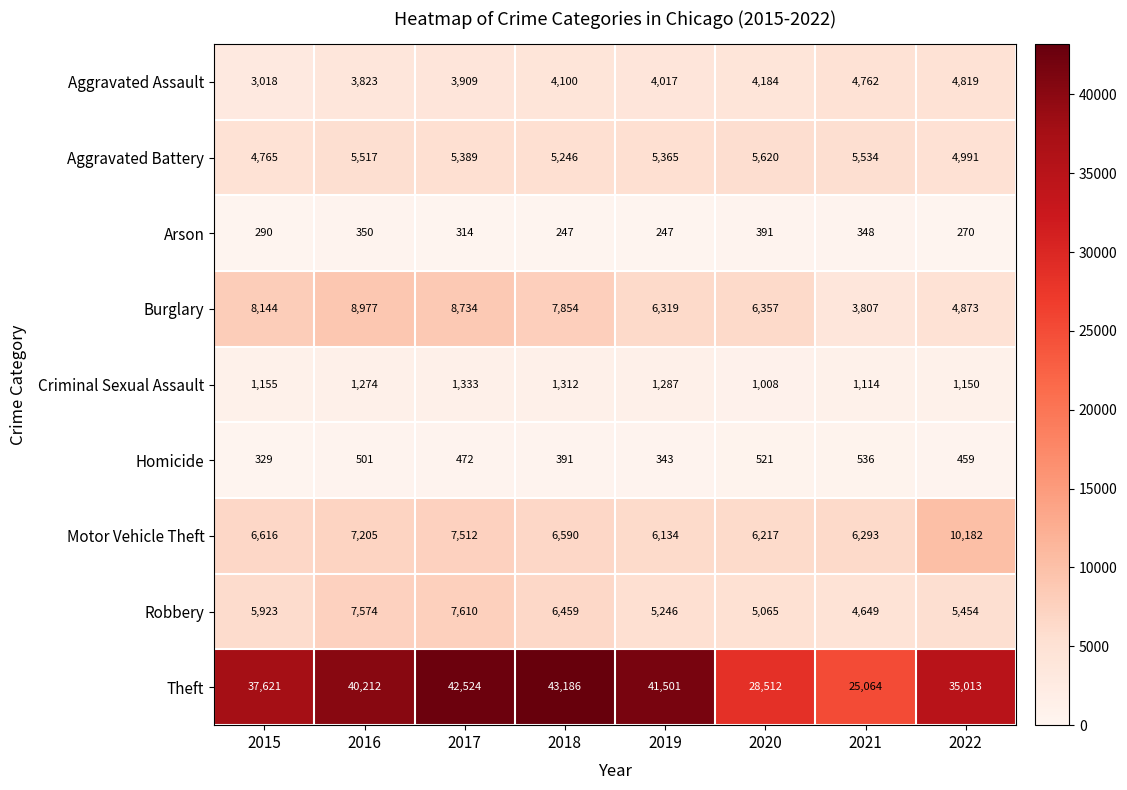

True or false: Criminal Sexual Assault has a value of 650 at 2022.

False